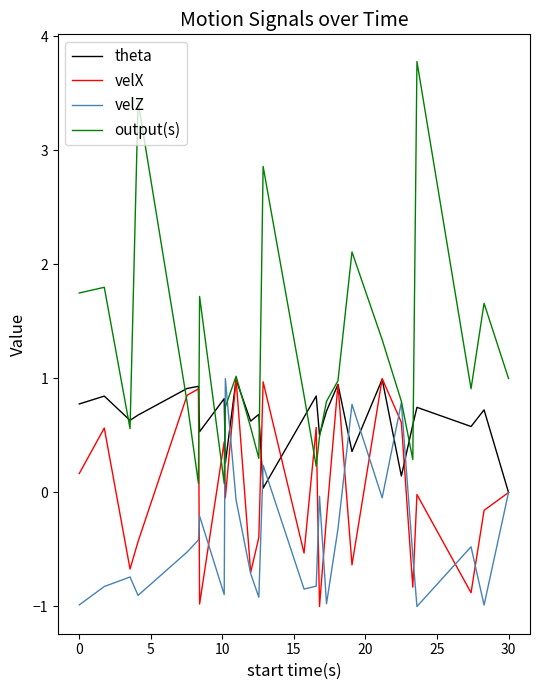

Which series ends up on top after the final intersection of velX and output(s)?

output(s)